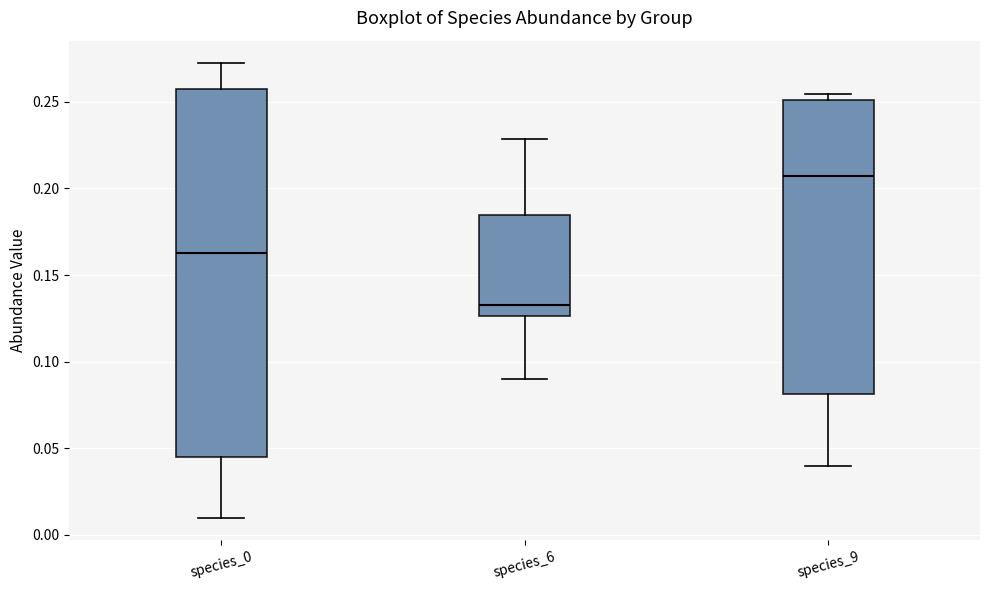

Where does the lower whisker of the box for species_0 end on the y-axis? The values are not printed on the chart, so give them approximately, as read against the axis.

0.010